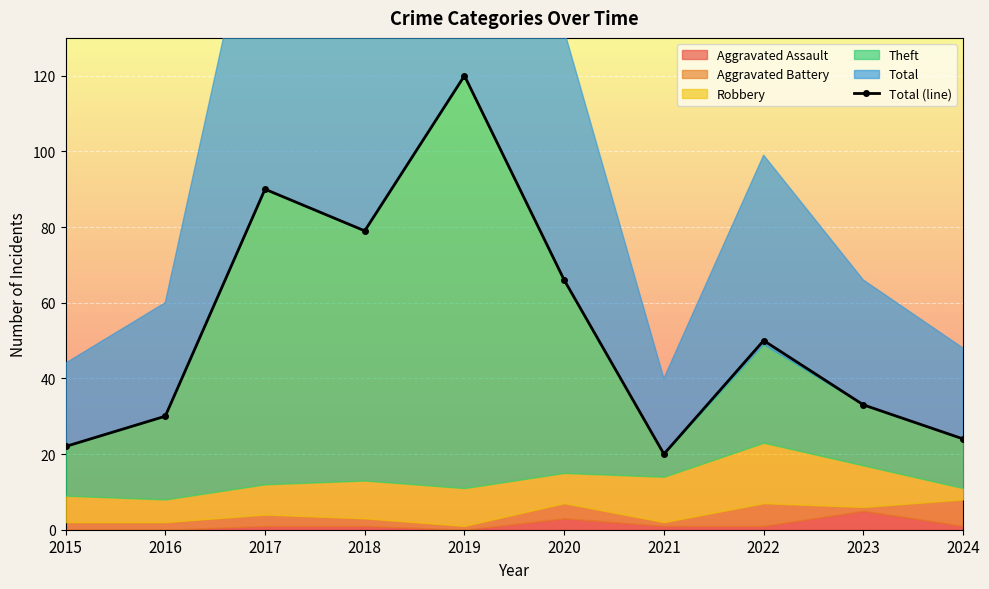

Where does the data first go above 50?

2017